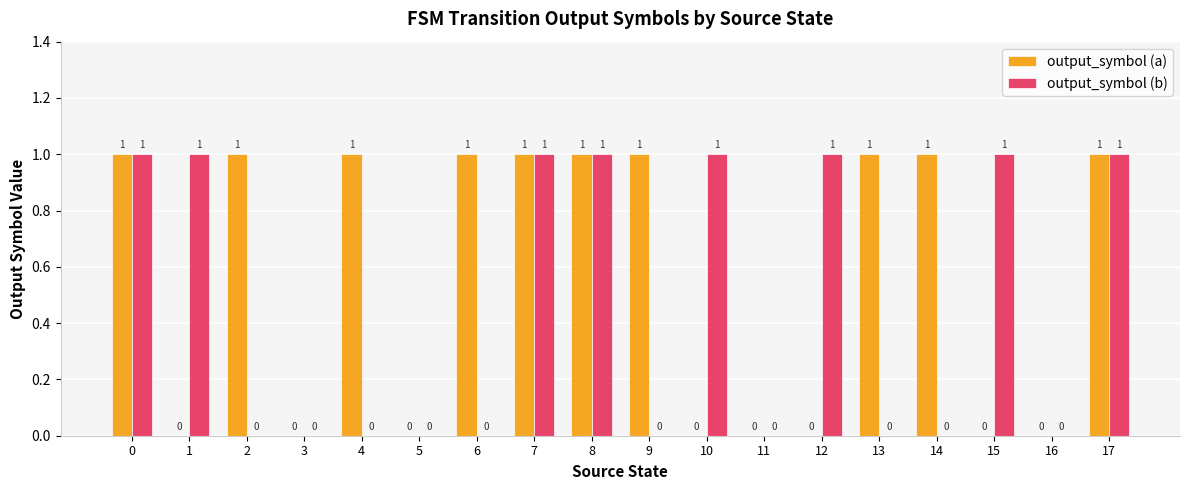

Count the number of data series in this chart.

2